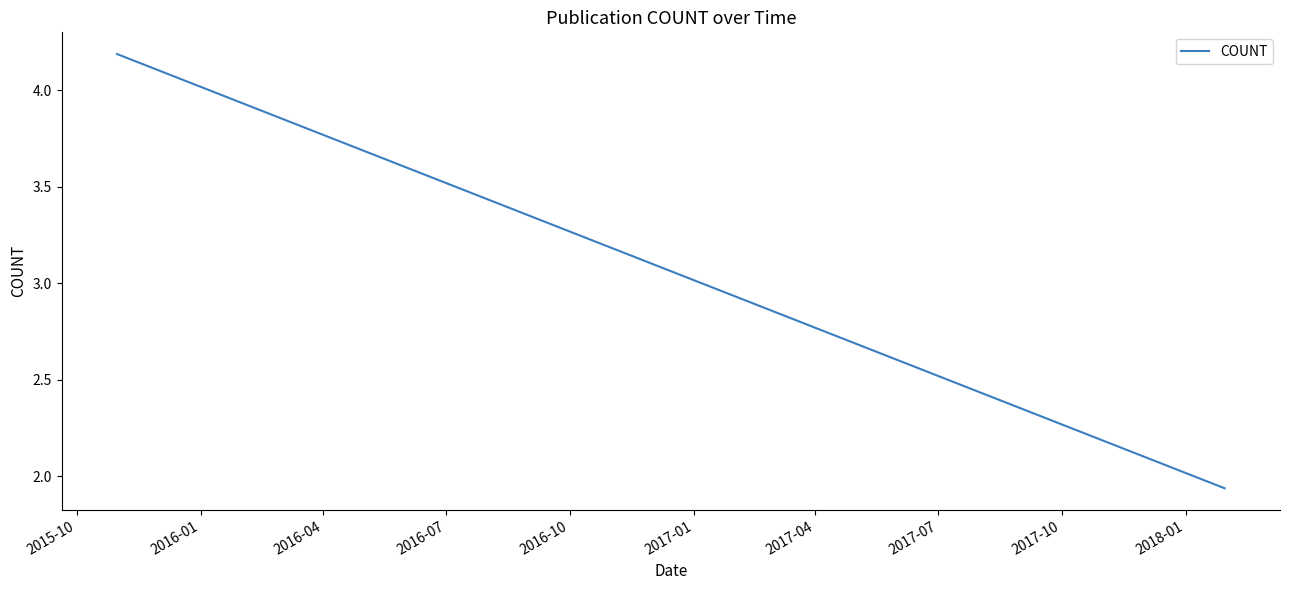

What value does the data have at 2015-10?

4.2